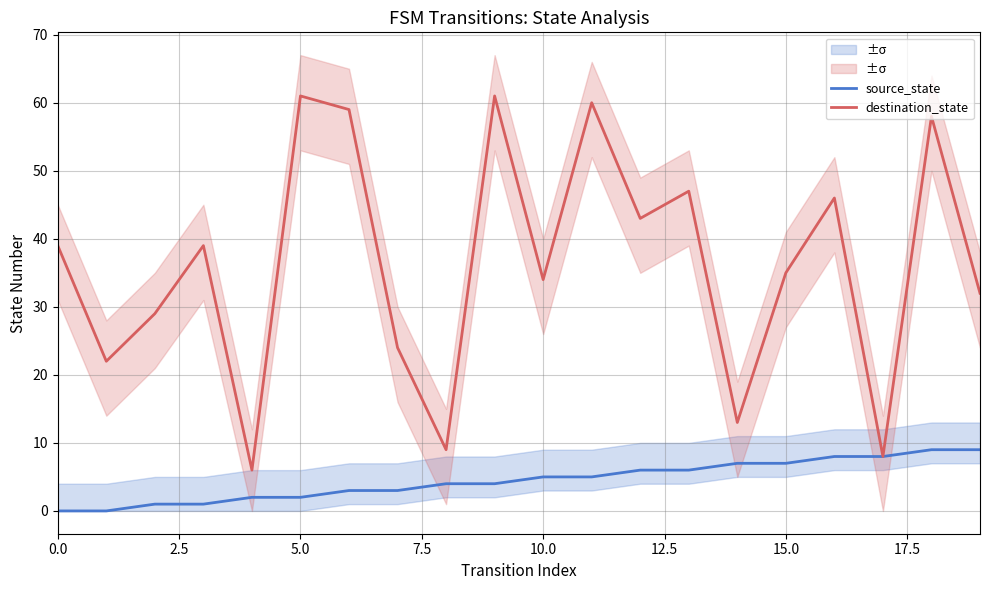

Which series has the largest range (max minus min)?

destination_state